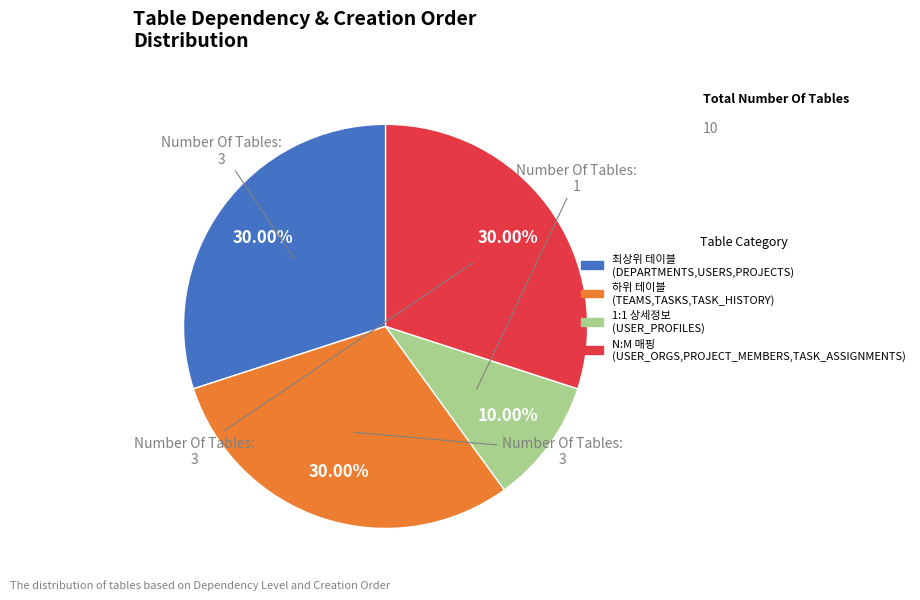

Does any single category account for the majority?

No